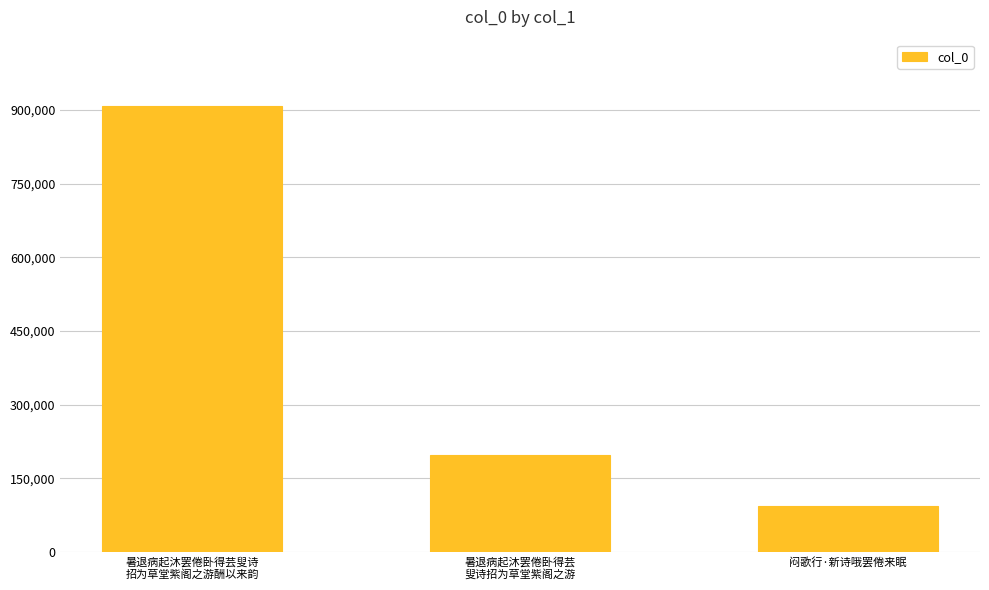

Rank the categories by value from highest to lowest.

暑退病起沐罢倦卧得芸叟诗
招为草堂紫阁之游酬以来韵, 暑退病起沐罢倦卧得芸
叟诗招为草堂紫阁之游, 闷歌行·新诗哦罢倦来眠